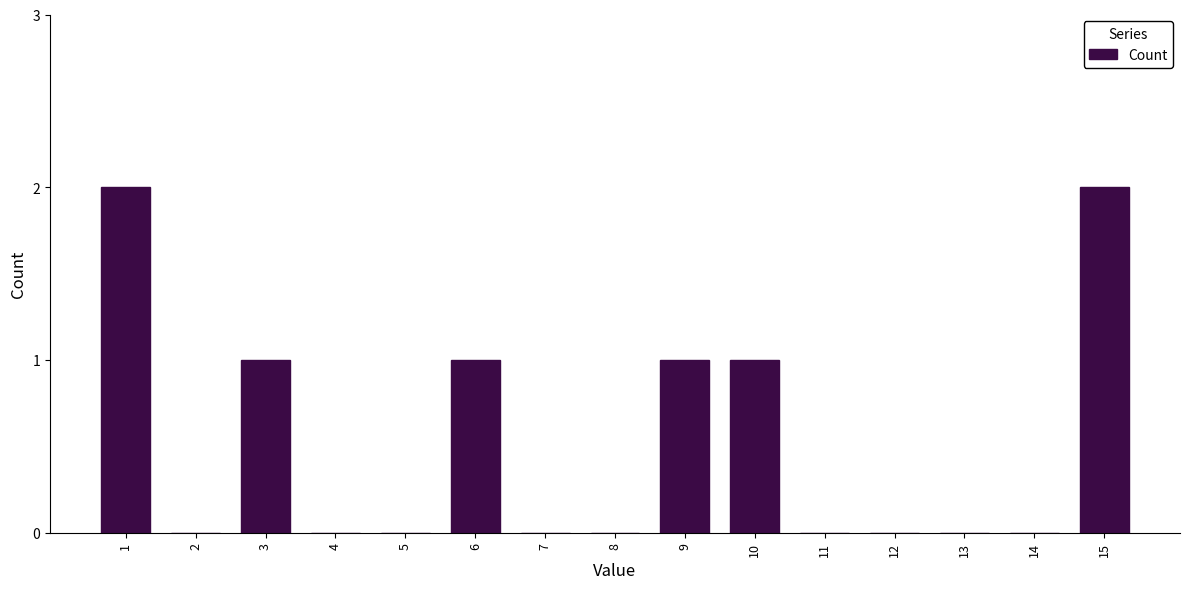

Reading left to right, what are all the values shown in this chart?

1=2	2=0	3=1	4=0	5=0	6=1	7=0	8=0	9=1	10=1	11=0	12=0	13=0	14=0	15=2